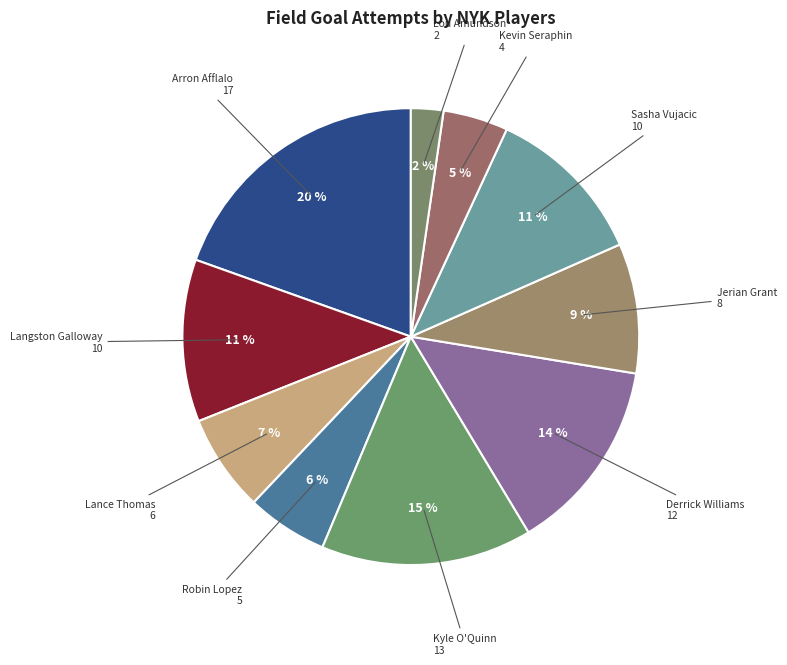

What is the smallest slice in the pie chart?

Lou Amundson